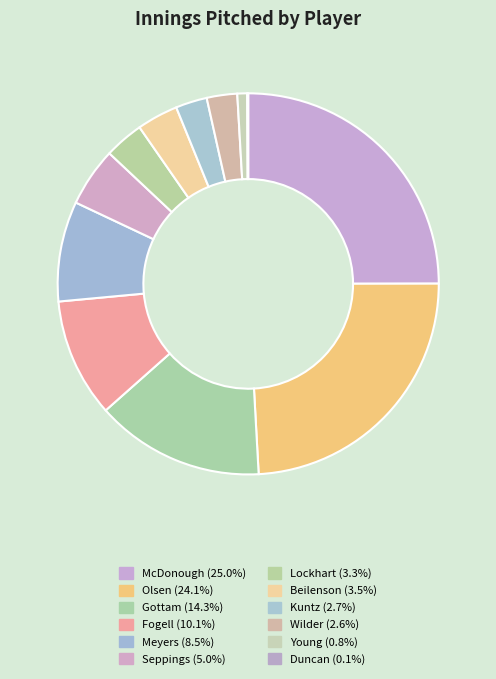

Is there any slice that represents more than half of the pie?

No